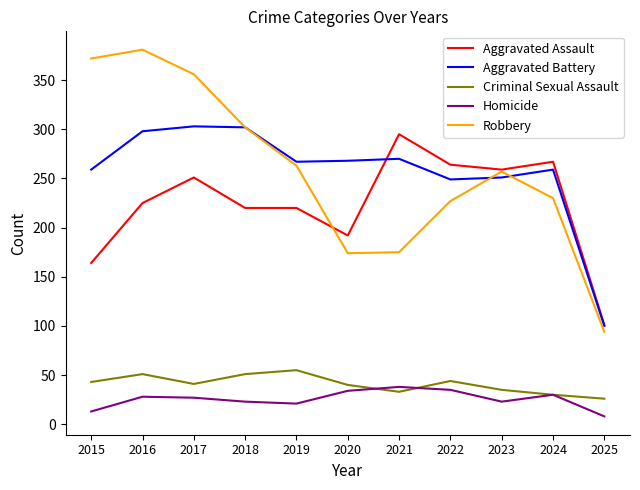

What is the maximum value for Homicide?

38